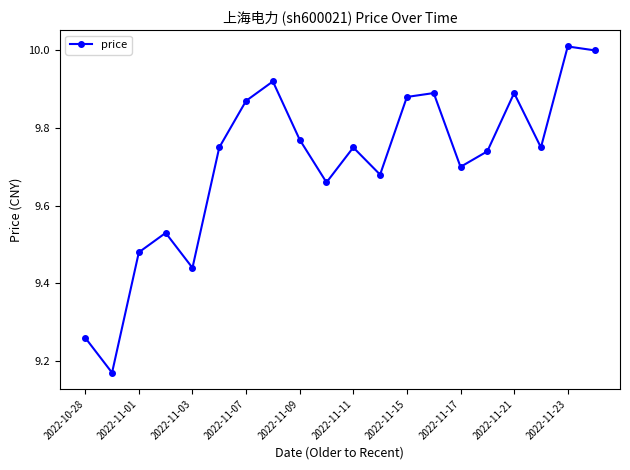

How many categories are shown in the chart?

20